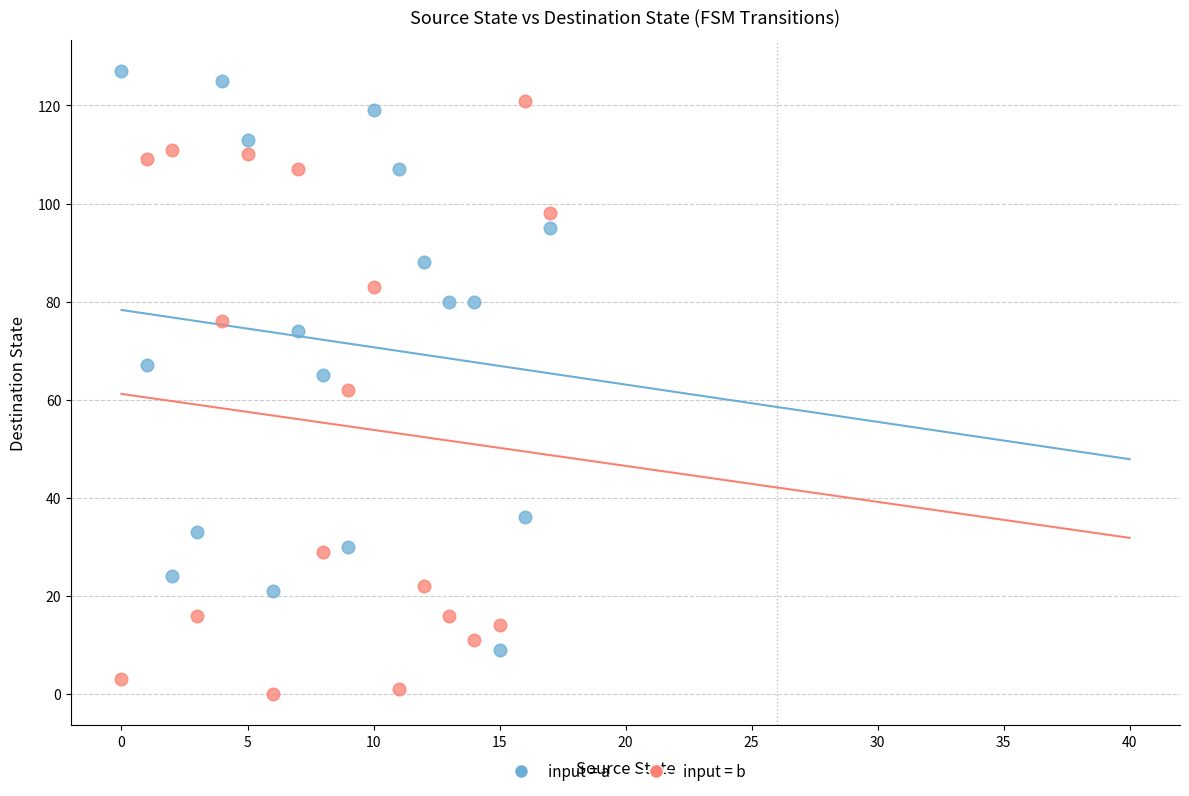

Across all data points, what is the range of Y values (max minus min)?

127